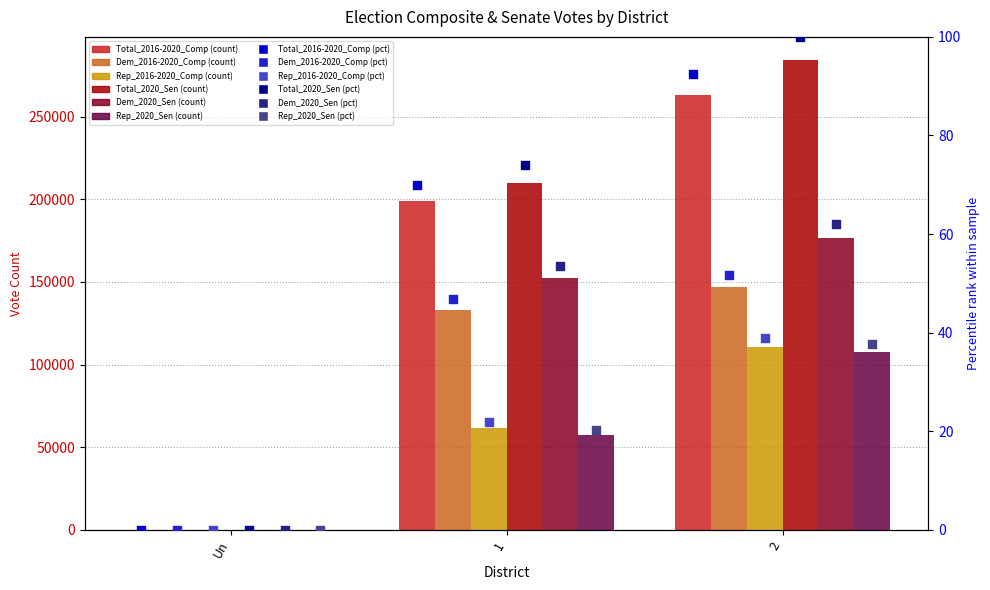

At how many categories does at least one series exceed 238640?

1